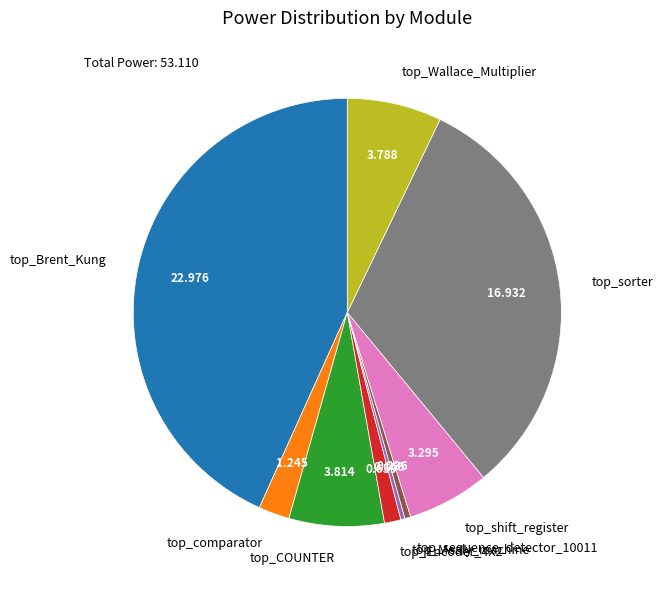

Do top_Wallace_Multiplier and top_COUNTER together represent more than half of the pie?

No